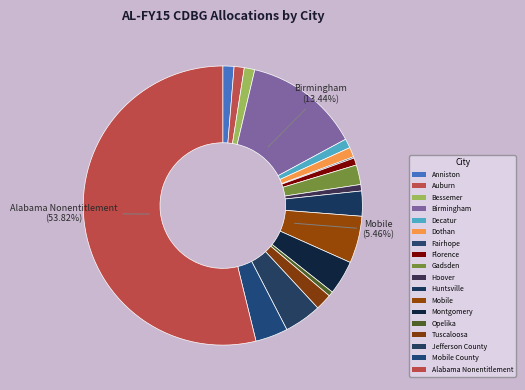

Is Alabama Nonentitlement the majority of the pie?

Yes